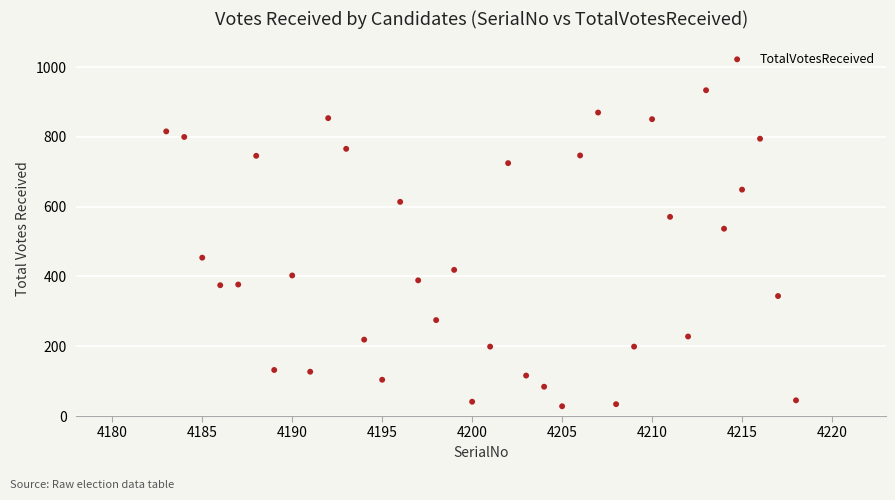

What is the range of X values (max minus min)?

35